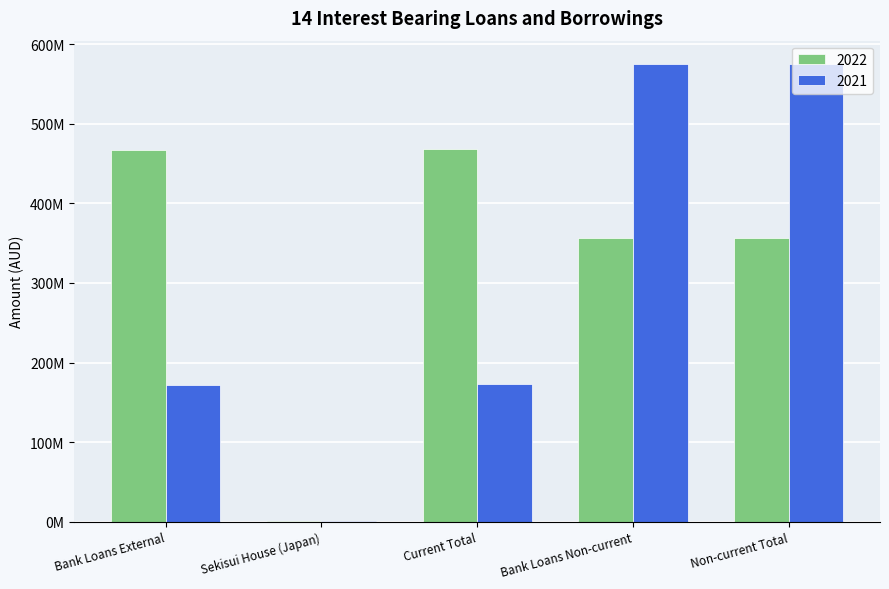

Between Bank Loans External and Bank Loans Non-current, which is larger?

Bank Loans External